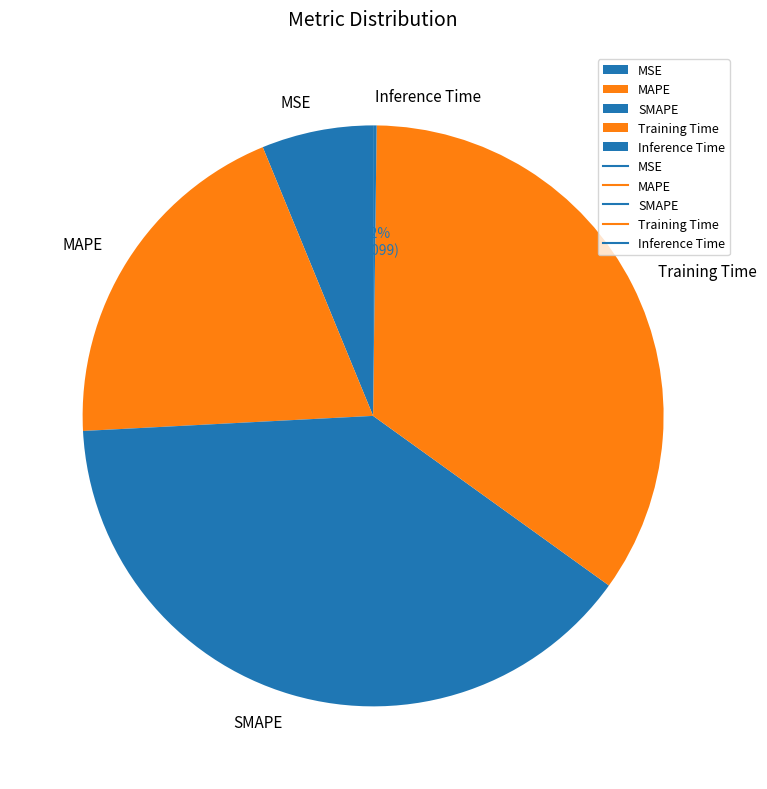

What is the total percentage of Training Time and SMAPE?

74.0%